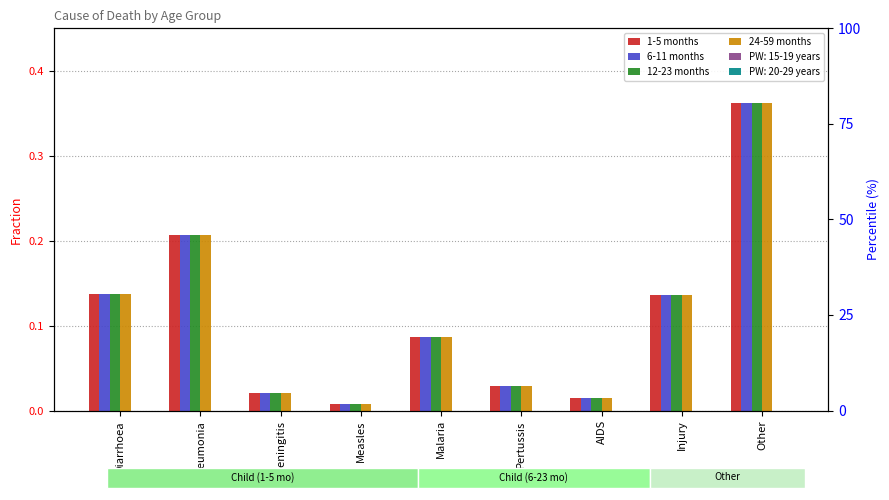

Which has a higher value, Other or Pertussis?

Other